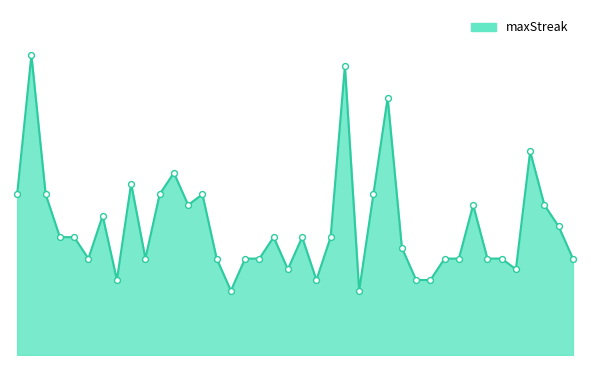

Does the chart have visible grid lines?

No